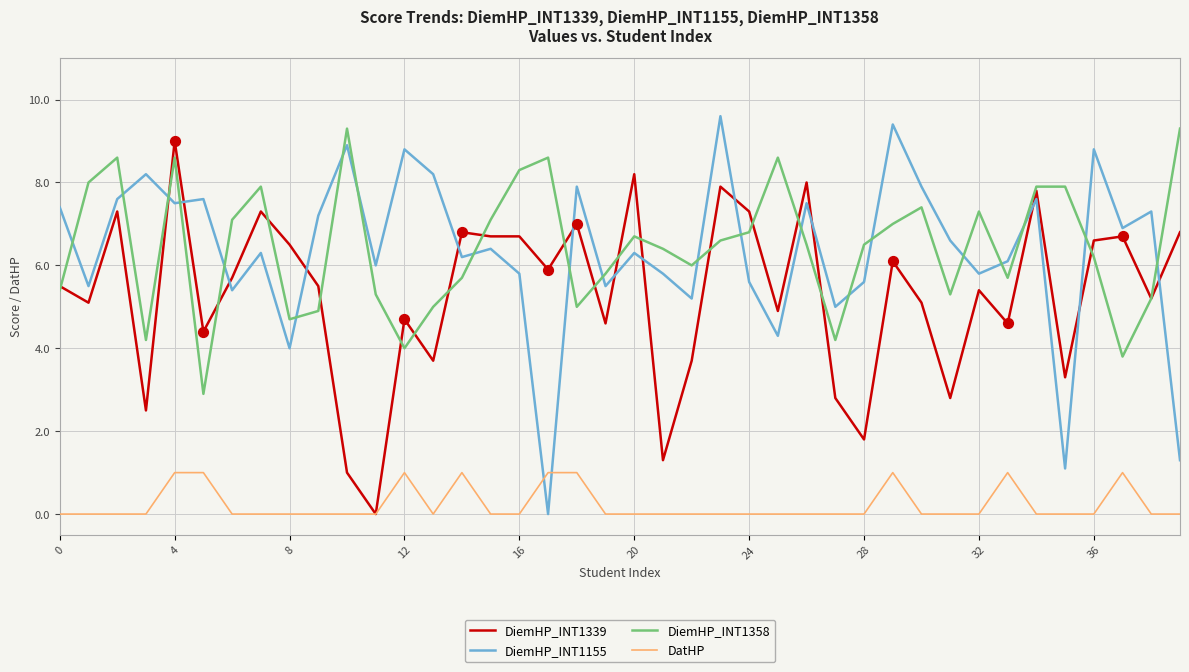

What is the highest value of the DiemHP_INT1155 series?

9.6